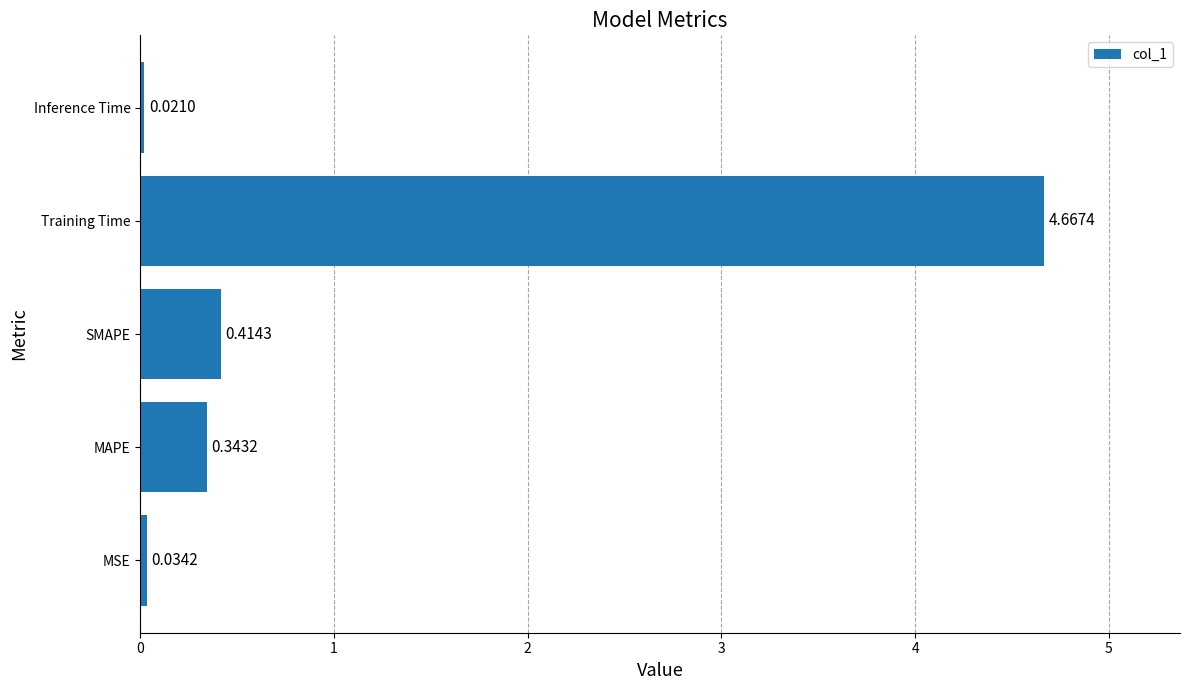

What is the difference between the maximum and minimum values?

4.6